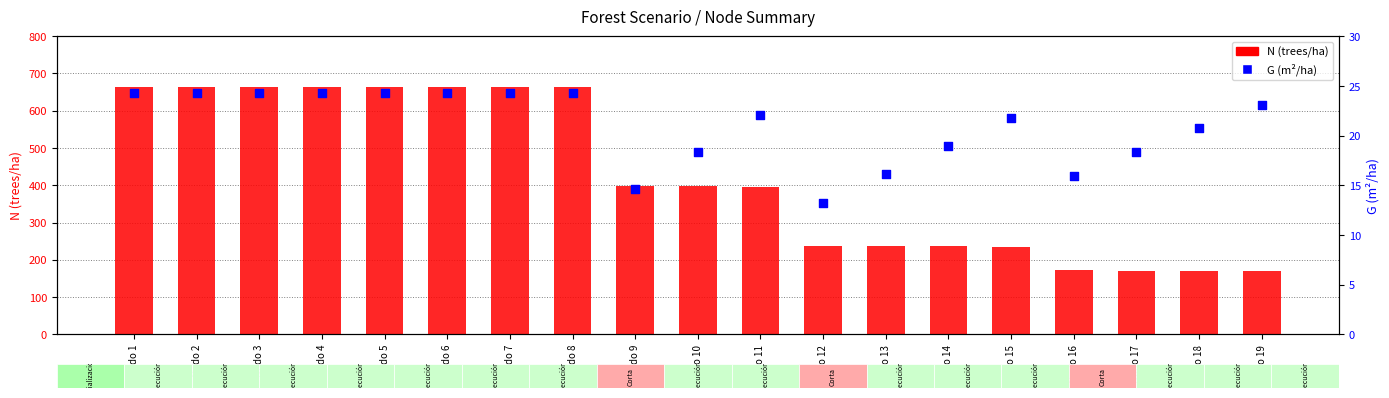

Is the value of G (m²/ha) at Nodo 5 greater than the value of N (trees/ha) at Nodo 4?

No